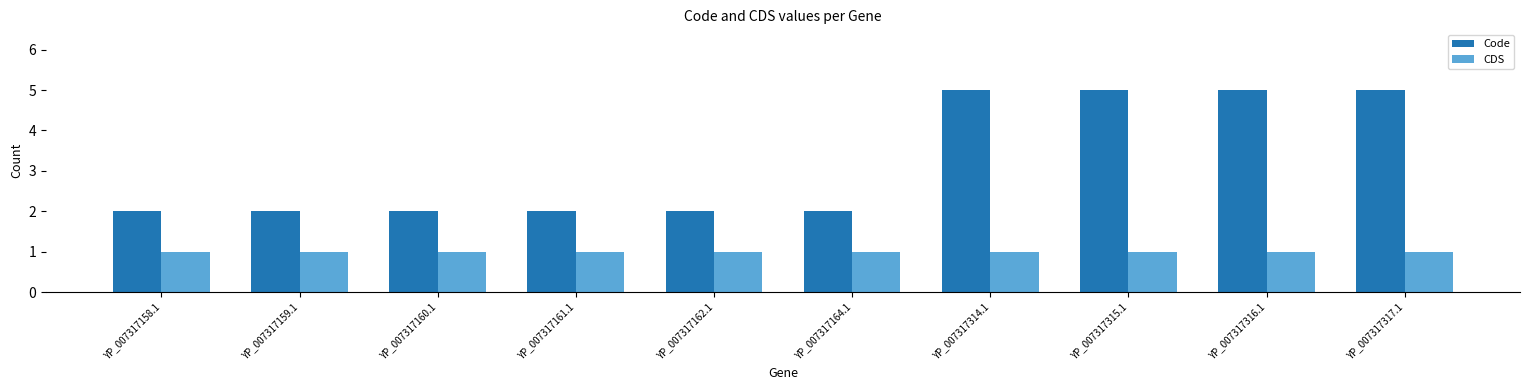

Does the chart contain any negative values?

No